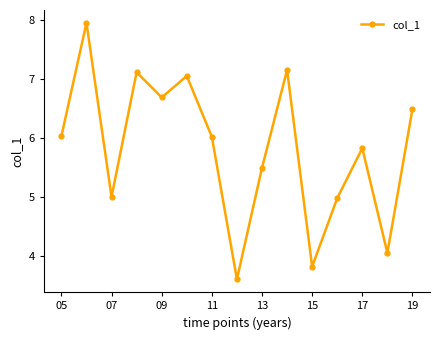

How many interior local valleys (lower than both neighbors) does the data have?

5